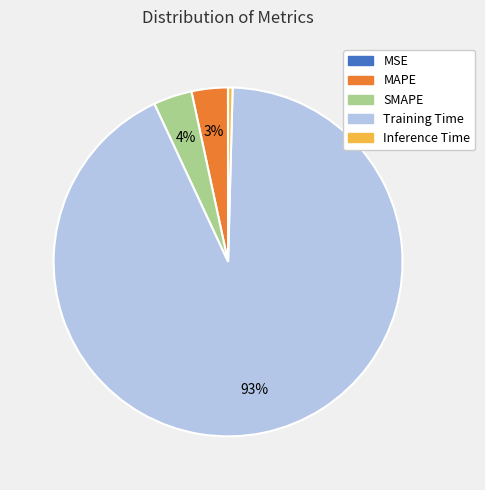

Which has a higher value, Training Time or Inference Time?

Training Time